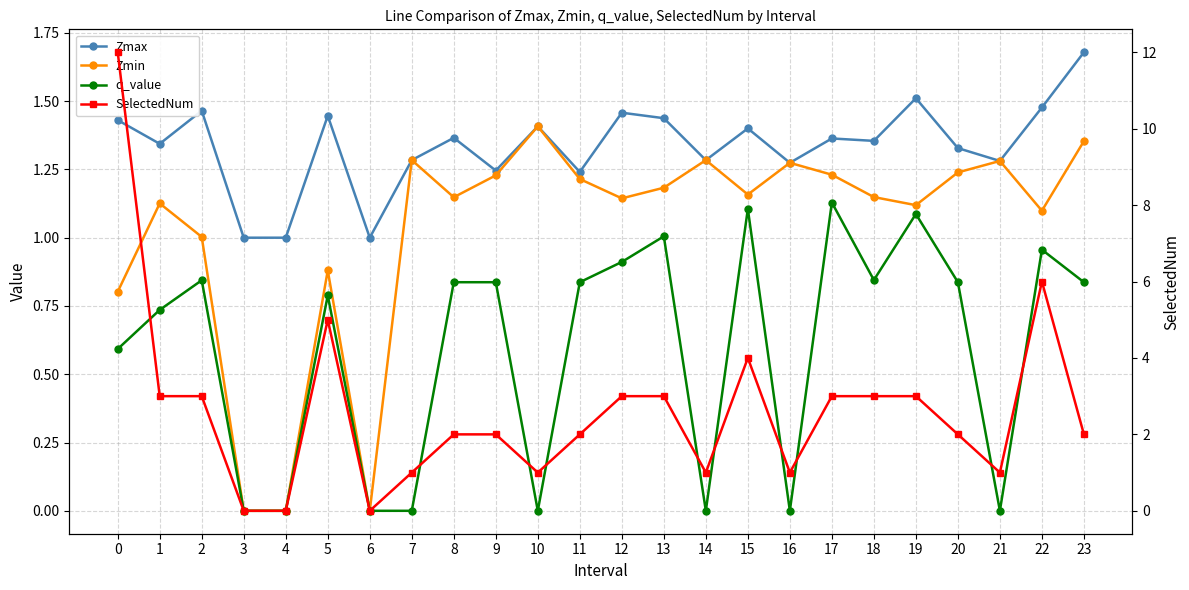

Reading right to left, what are all the values shown in this chart?

Zmax: 23=1.7	22=1.5	21=1.3	20=1.3	19=1.5	18=1.4	17=1.4	16=1.3	15=1.4	14=1.3	13=1.4	12=1.5	11=1.2	10=1.4	9=1.2	8=1.4	7=1.3	6=1.0	5=1.4	4=1.0	3=1.0	2=1.5	1=1.3	0=1.4
Zmin: 23=1.4	22=1.1	21=1.3	20=1.2	19=1.1	18=1.1	17=1.2	16=1.3	15=1.2	14=1.3	13=1.2	12=1.1	11=1.2	10=1.4	9=1.2	8=1.1	7=1.3	6=0.0	5=0.9	4=0.0	3=0.0	2=1.0	1=1.1	0=0.8
q_value: 23=0.8	22=1.0	21=-0.0	20=0.8	19=1.1	18=0.8	17=1.1	16=-0.0	15=1.1	14=-0.0	13=1.0	12=0.9	11=0.8	10=-0.0	9=0.8	8=0.8	7=-0.0	6=0.0	5=0.8	4=0.0	3=0.0	2=0.8	1=0.7	0=0.6
SelectedNum: 23=2.0	22=6.0	21=1.0	20=2.0	19=3.0	18=3.0	17=3.0	16=1.0	15=4.0	14=1.0	13=3.0	12=3.0	11=2.0	10=1.0	9=2.0	8=2.0	7=1.0	6=0.0	5=5.0	4=0.0	3=0.0	2=3.0	1=3.0	0=12.0